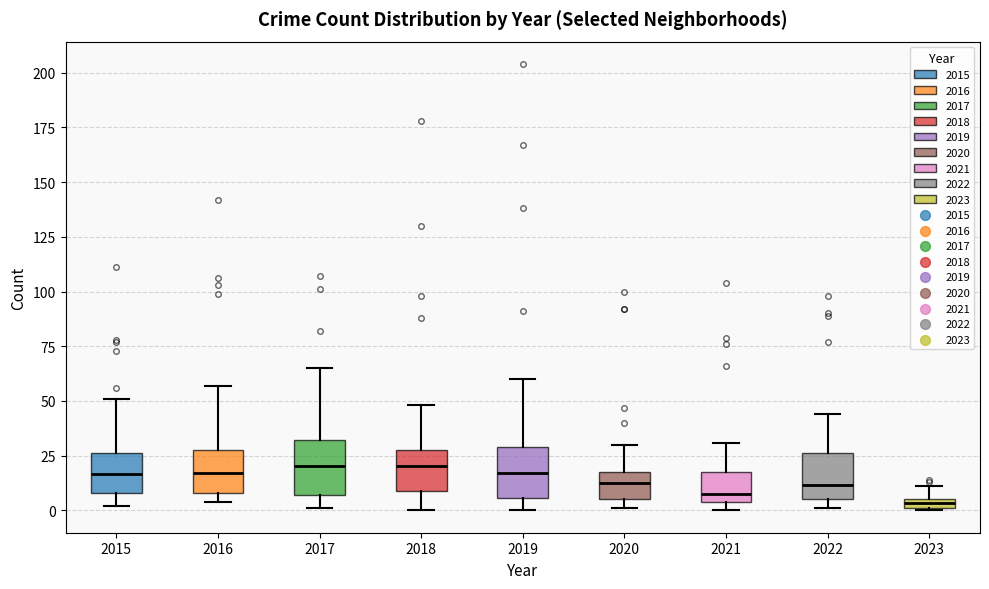

Where is the lower edge of the box at x = 2023 on the y-axis? The values are not printed on the chart, so give them approximately, as read against the axis.

0